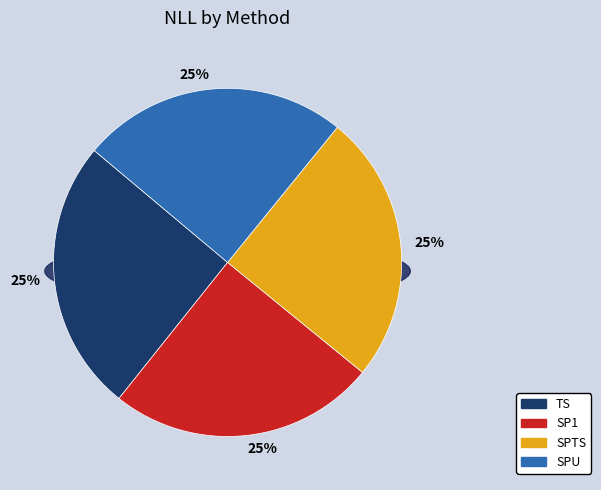

What percentage is the SPTS slice, to the nearest percent?

25%